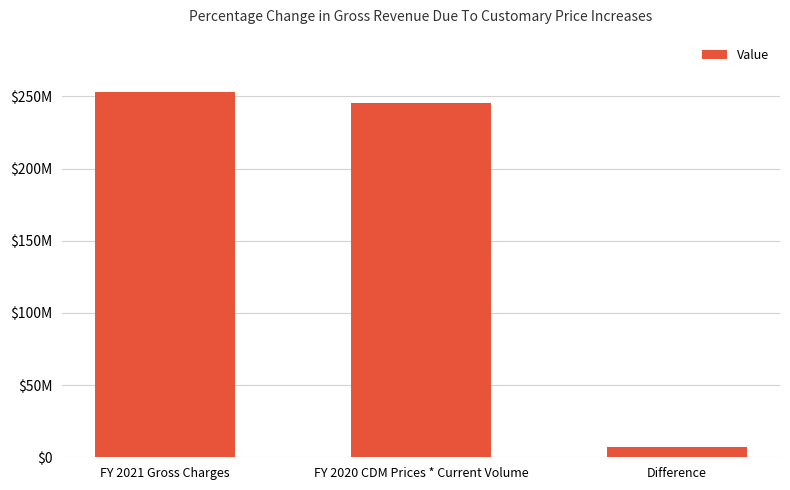

Does the chart contain any negative values?

No